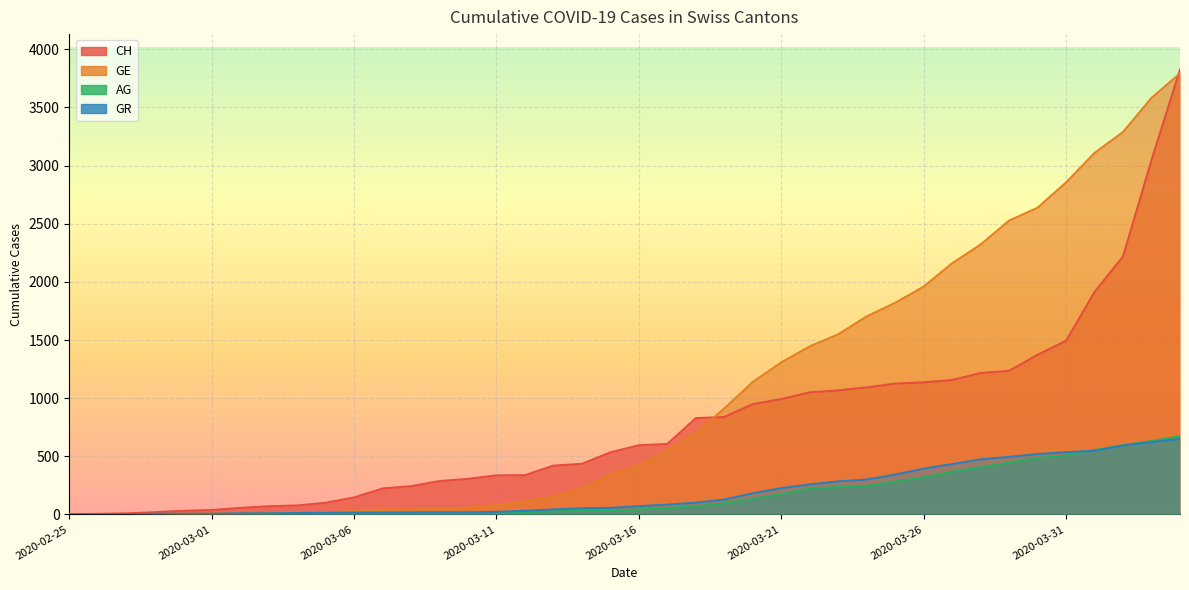

What is the sum of the GE values at 2020-04-03 and 2020-03-01?

3591